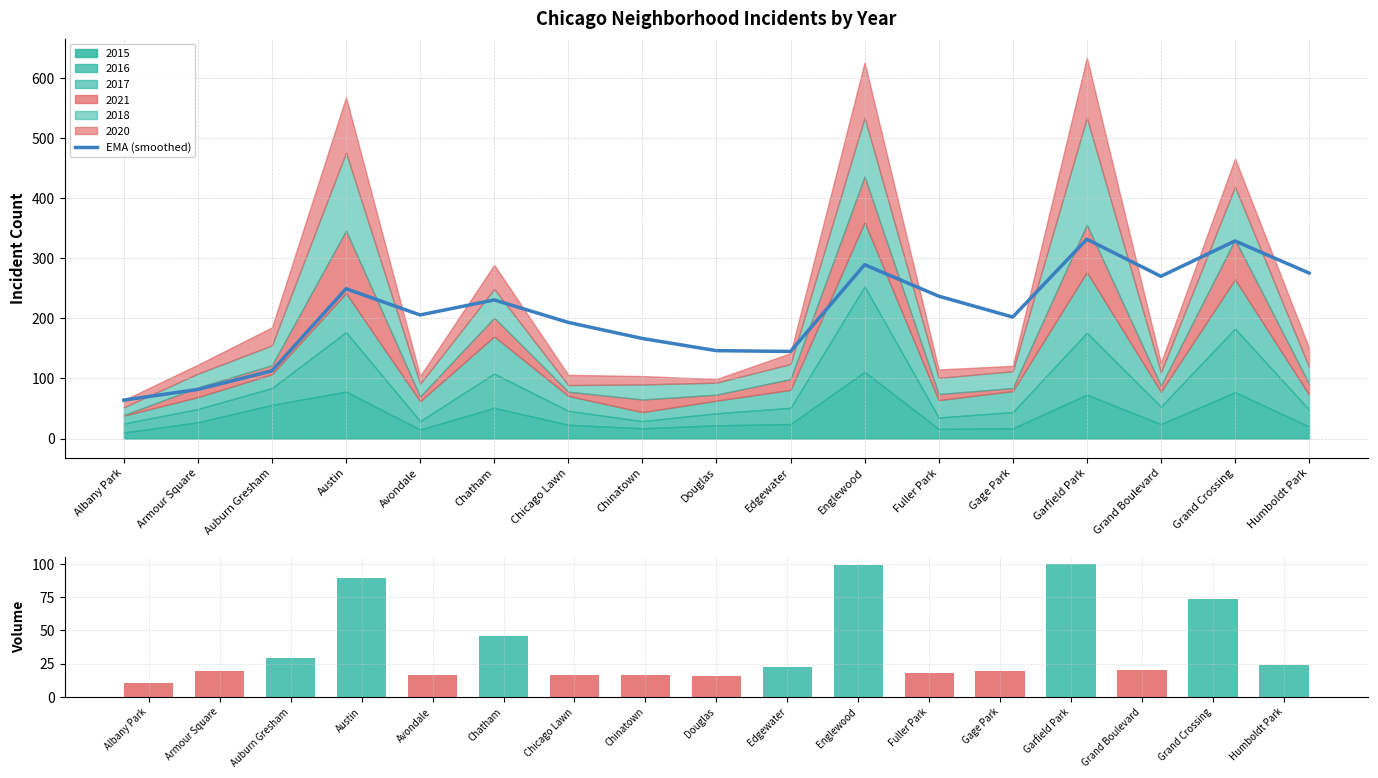

How many categories are shown in the chart?

17